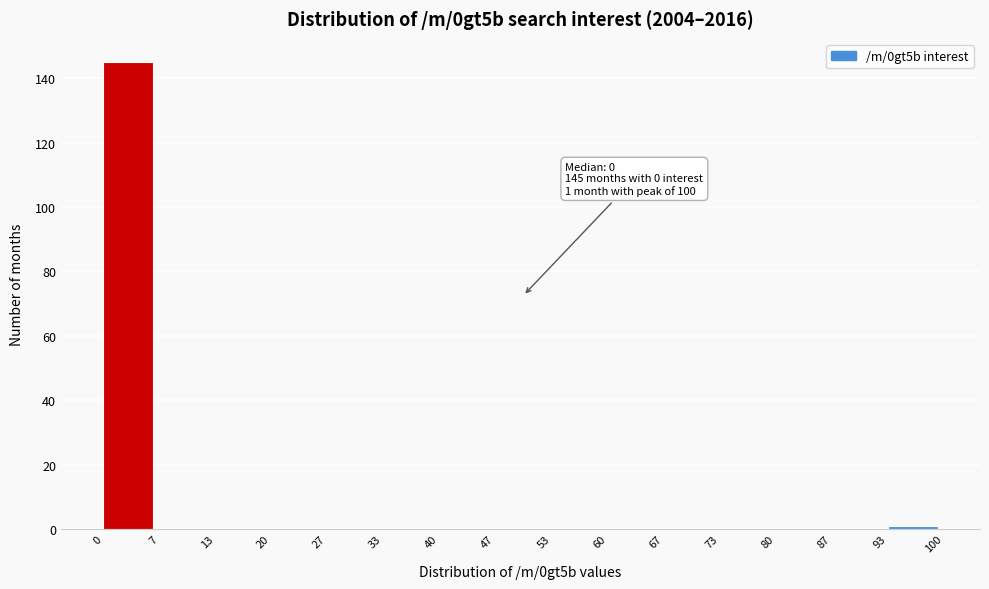

Which range on the x-axis has the tallest bar?

0 to 7